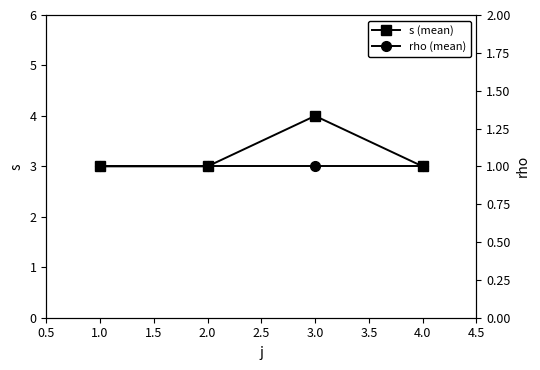

At which category does s (mean) reach its first local peak?

3.0